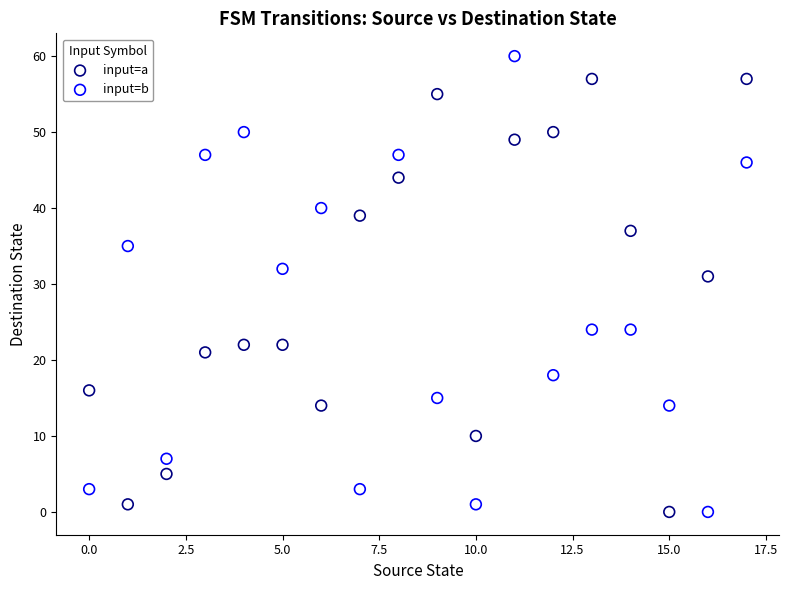

Which series reaches the maximum Y coordinate?

input=b